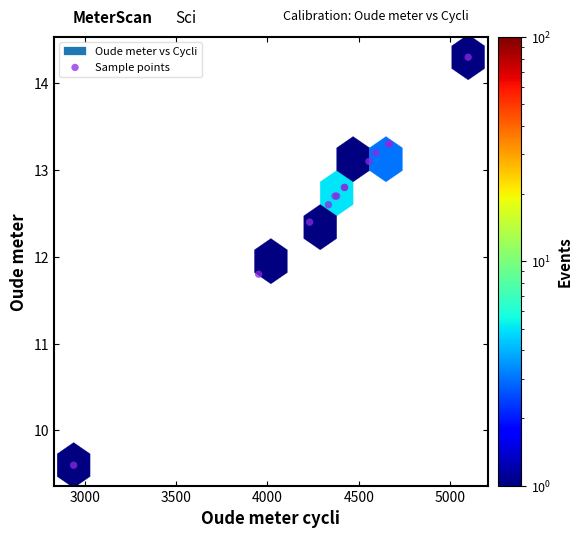

What Y value in the scatter plot is closest to 11?

11.8